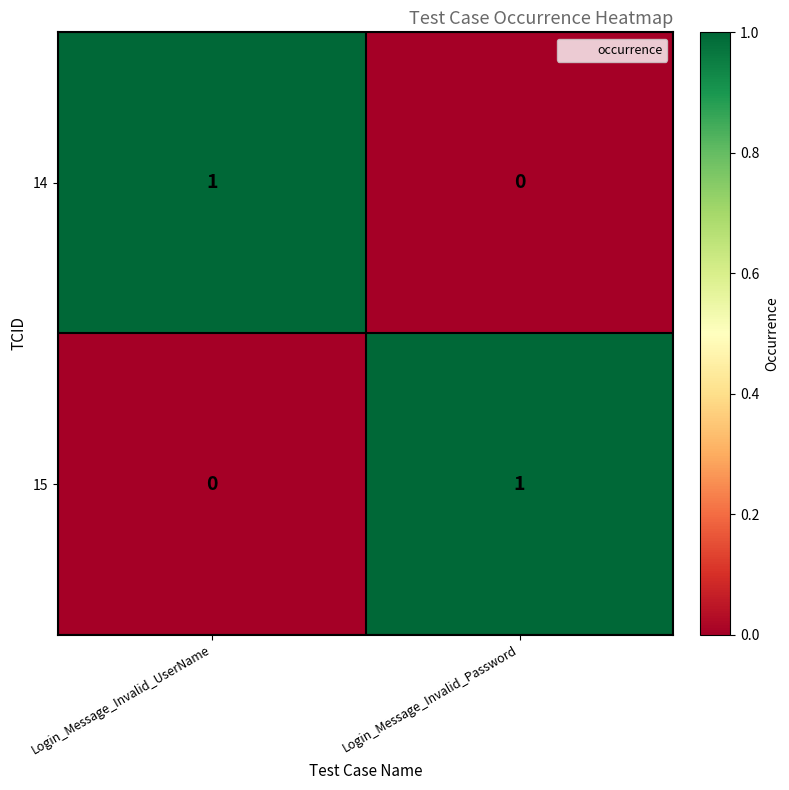

Reading left to right, extract all data points from this chart.

14: 1	0
15: 0	1